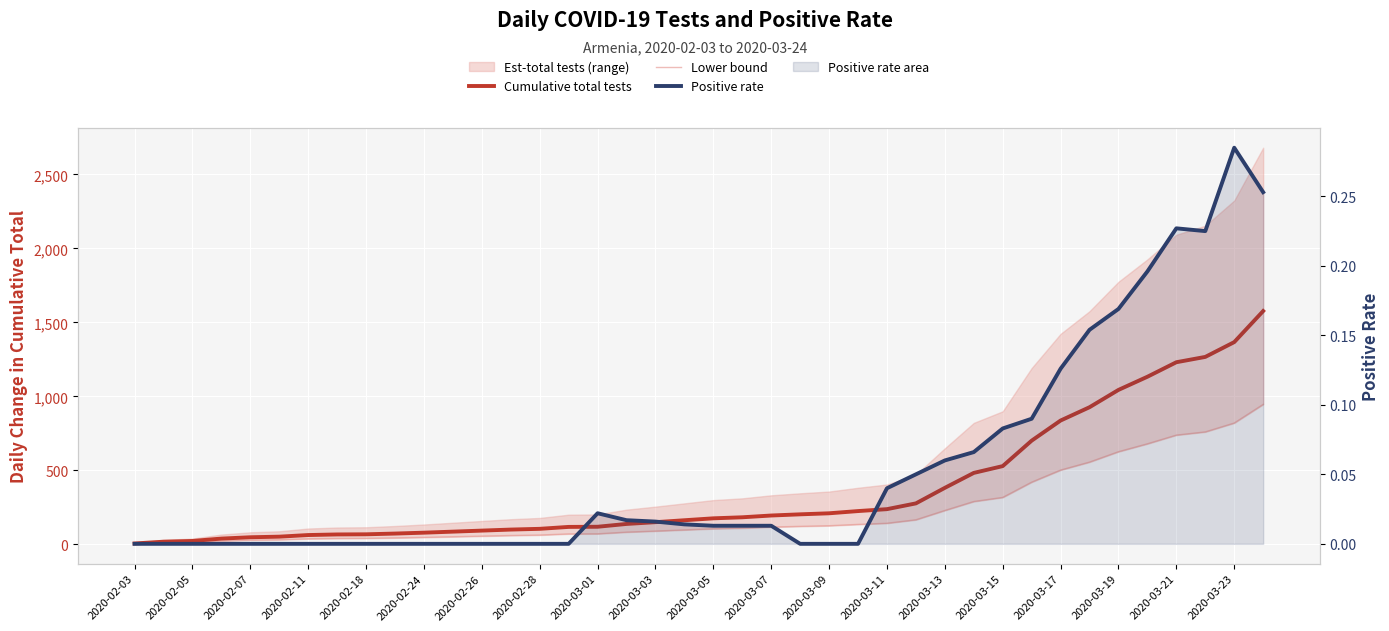

What is the difference between the second highest and minimum values in the Cumulative total tests series?

1361.0